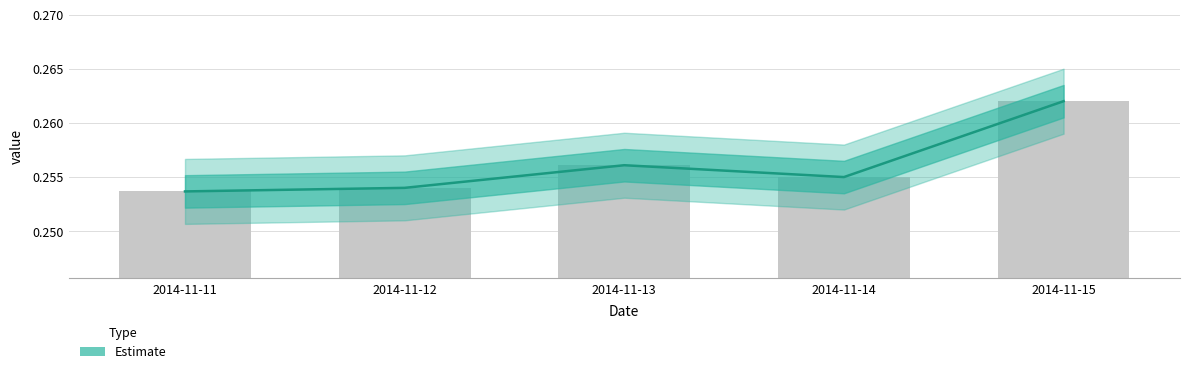

The chart shows a value of 0.4 at 2014-11-14. True or false?

False